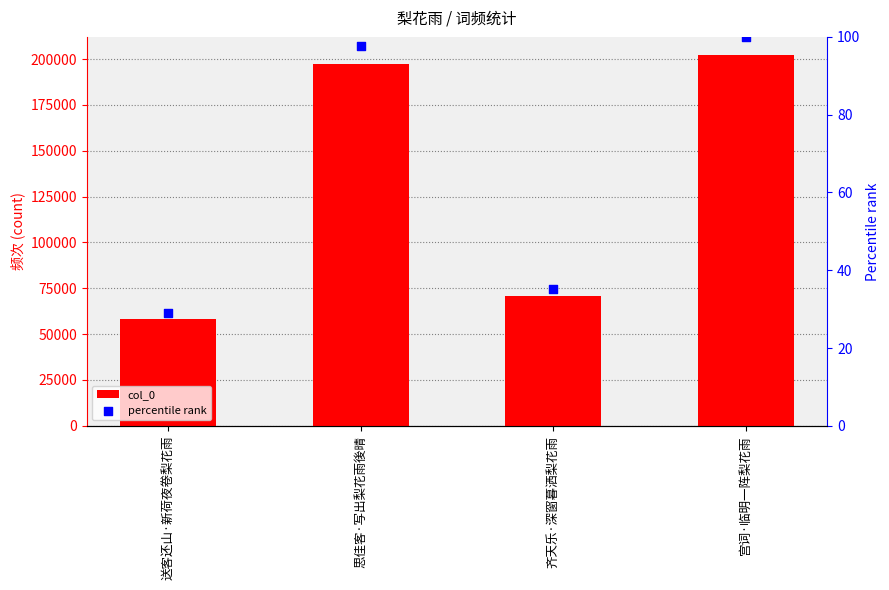

Which series has the widest spread of Y values?

col_0